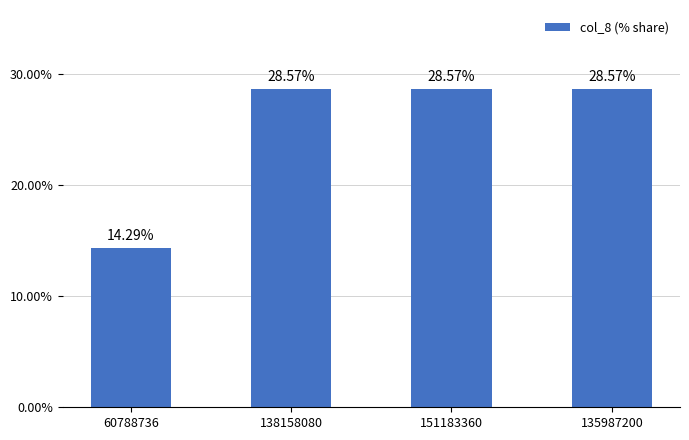

Count the number of values greater than 28.

3